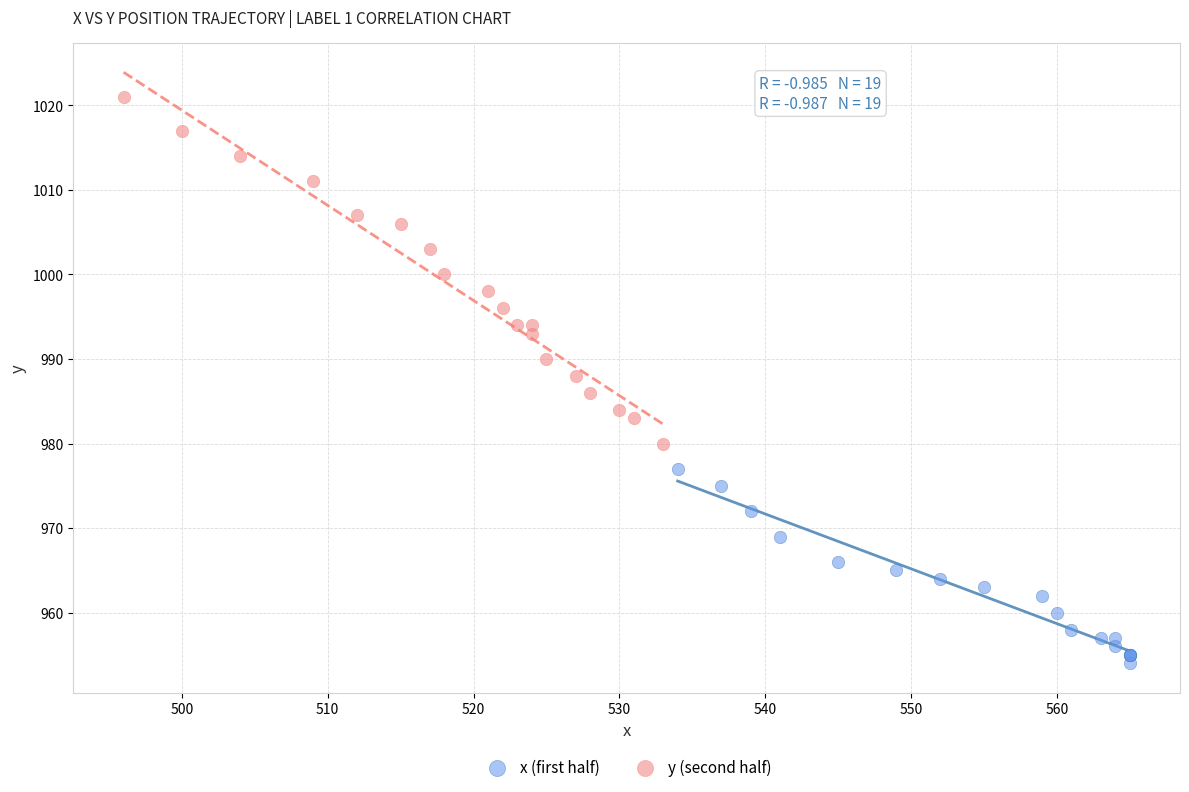

Which series contains the lowest Y value?

x (first half)